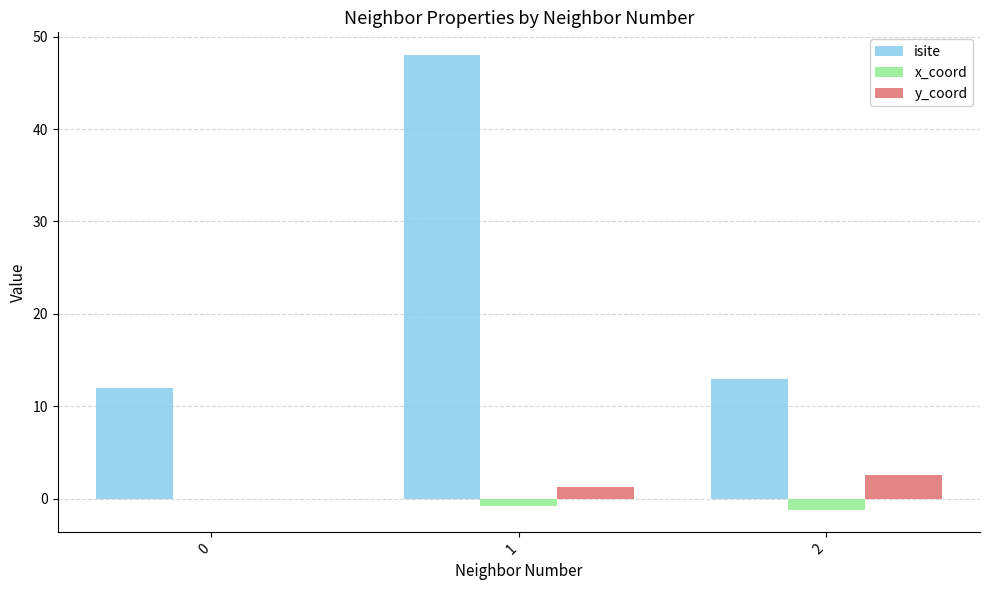

Reading left to right, extract all data points from this chart.

isite: 12.0	48.0	13.0
x_coord: 0.0	-0.8	-1.2
y_coord: 0.0	1.3	2.6